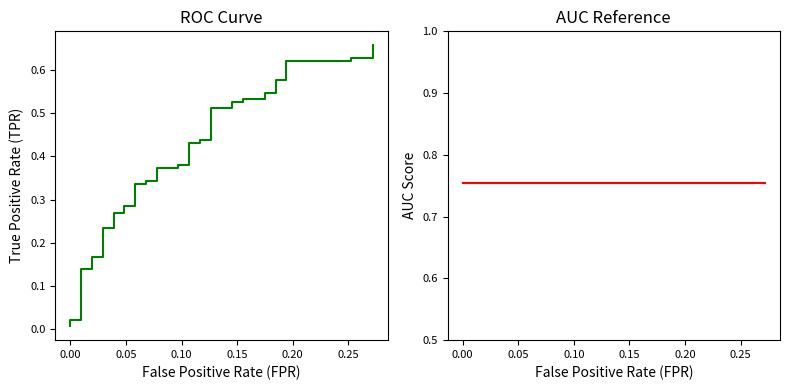

Where is the data nearest to the value 0?

fpr